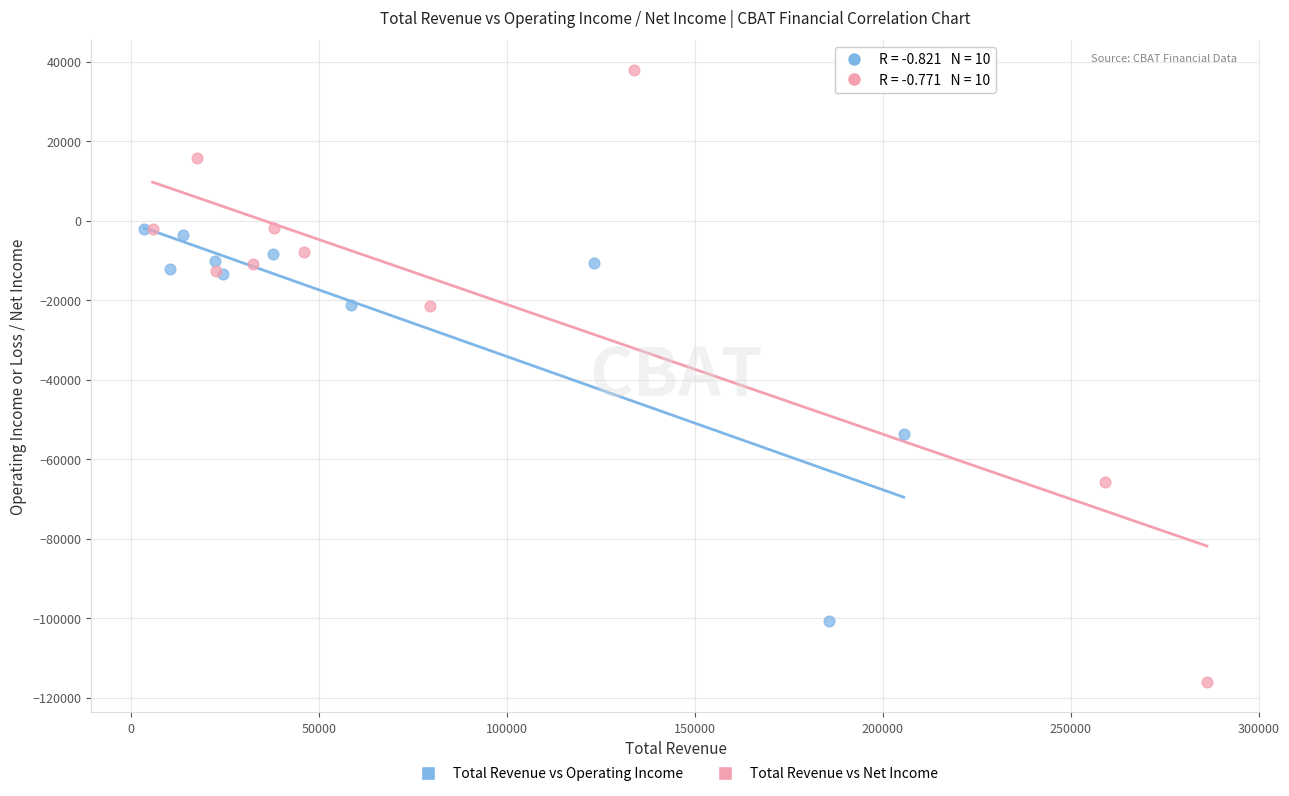

Which series has the widest spread of Y values?

Total Revenue vs Net Income